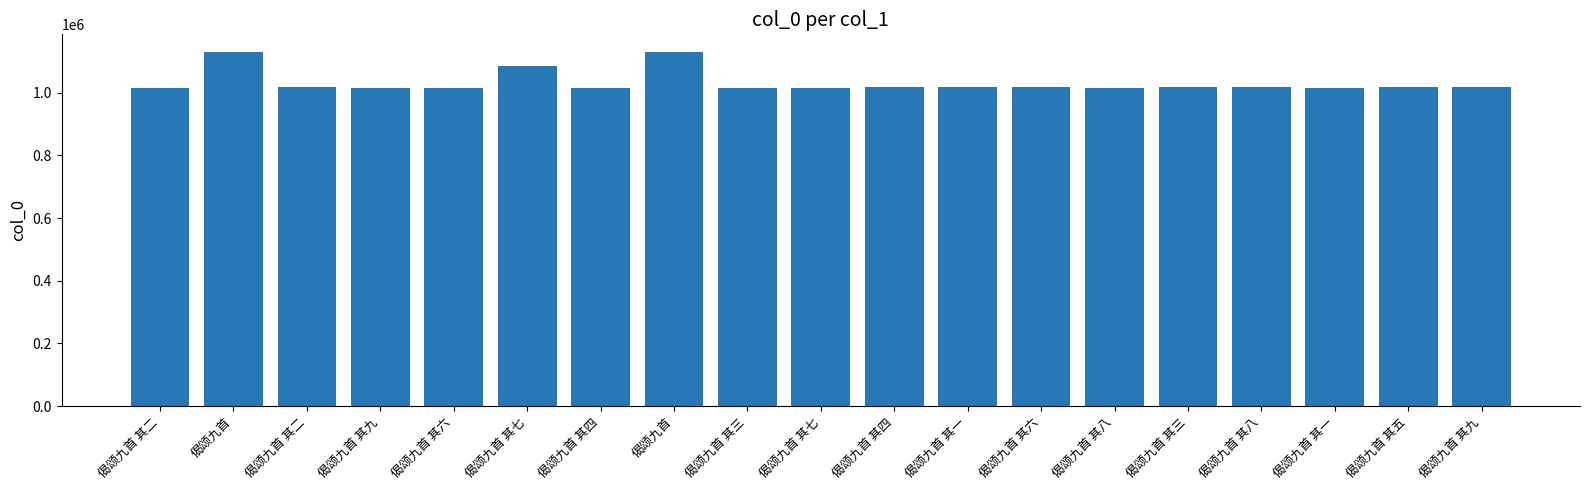

What is the value of the 7th bar from the left?

1013695